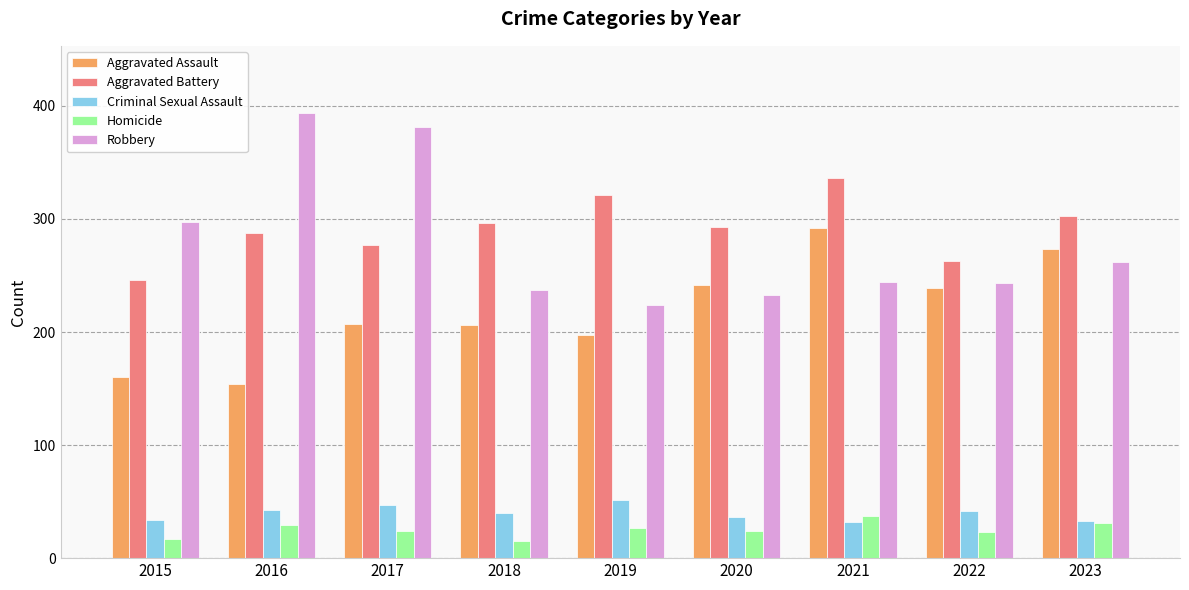

Rank the series at 2016 from lowest to highest value.

Homicide, Criminal Sexual Assault, Aggravated Assault, Aggravated Battery, Robbery